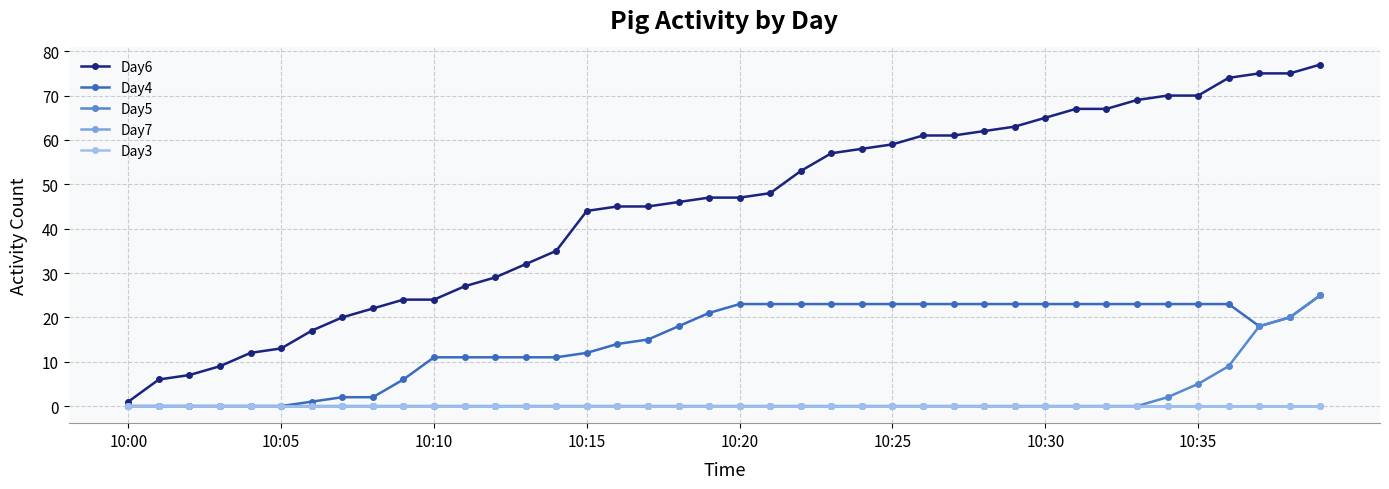

What is the label of the 24th point from the left?

23